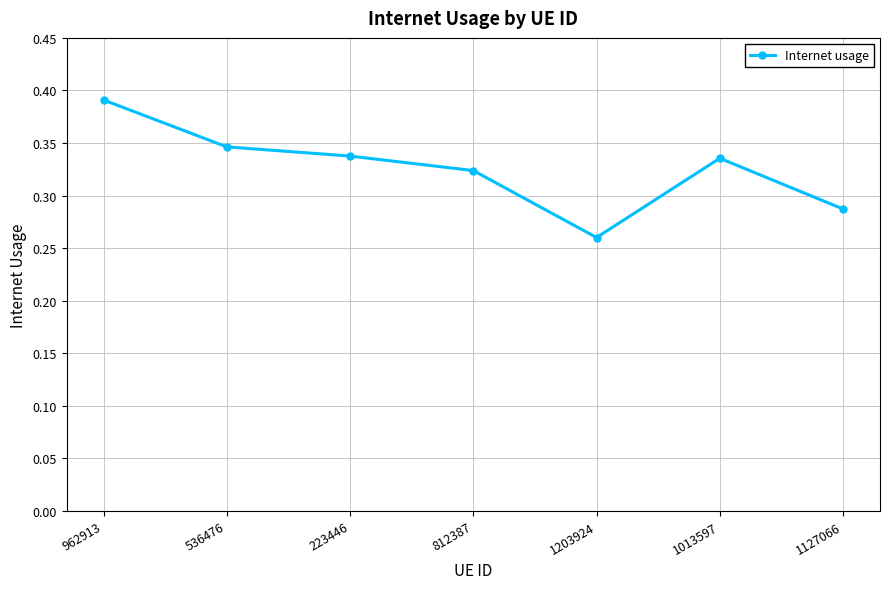

What is the sum of the values at 812387 and 536476?

0.7